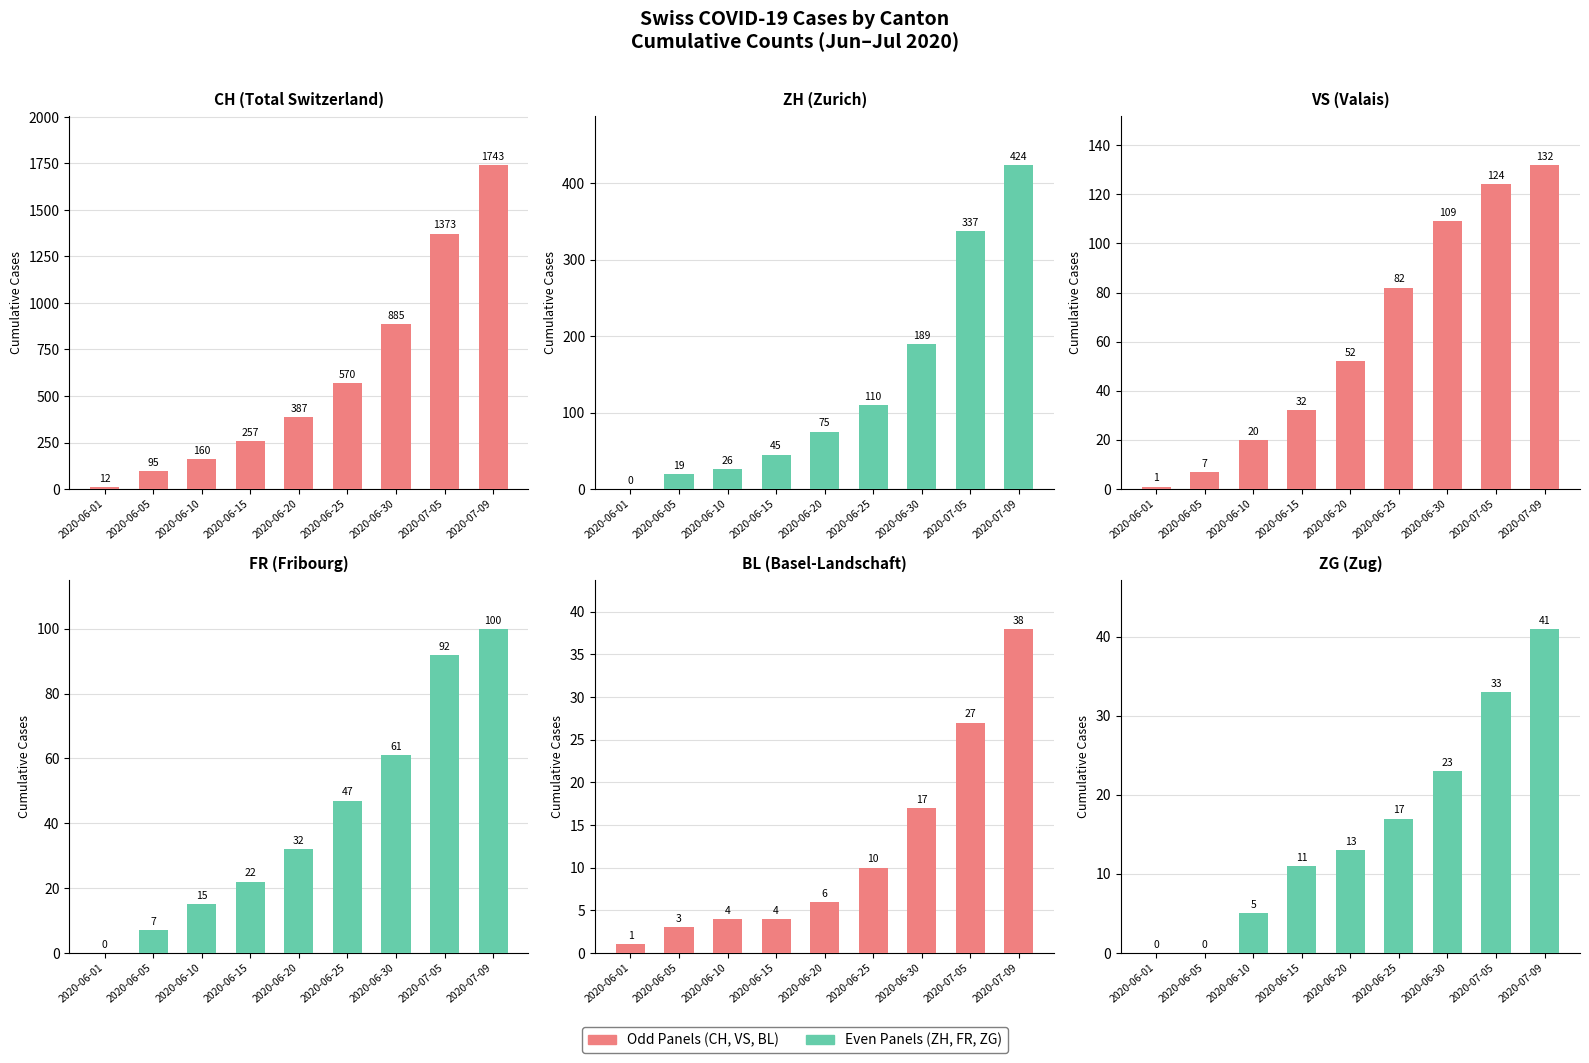

What is the approximate value of ChromaDB at 2020-06-10?

5